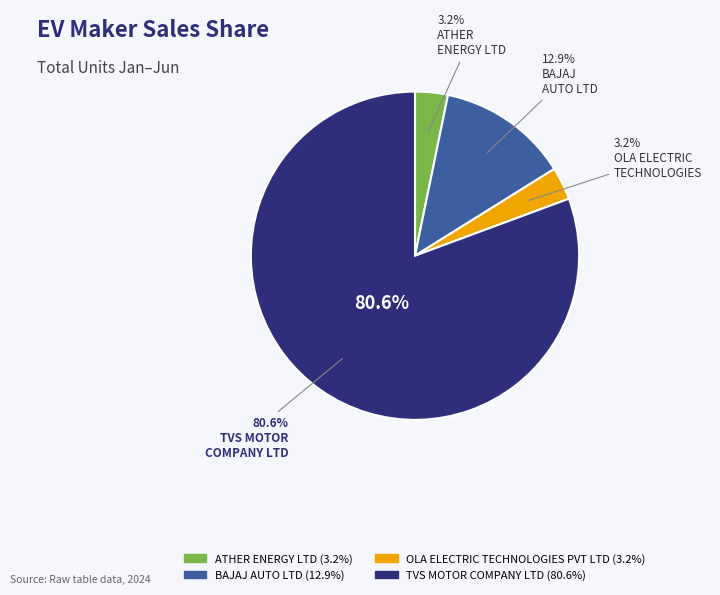

What is the largest slice in the pie chart?

TVS MOTOR COMPANY LTD